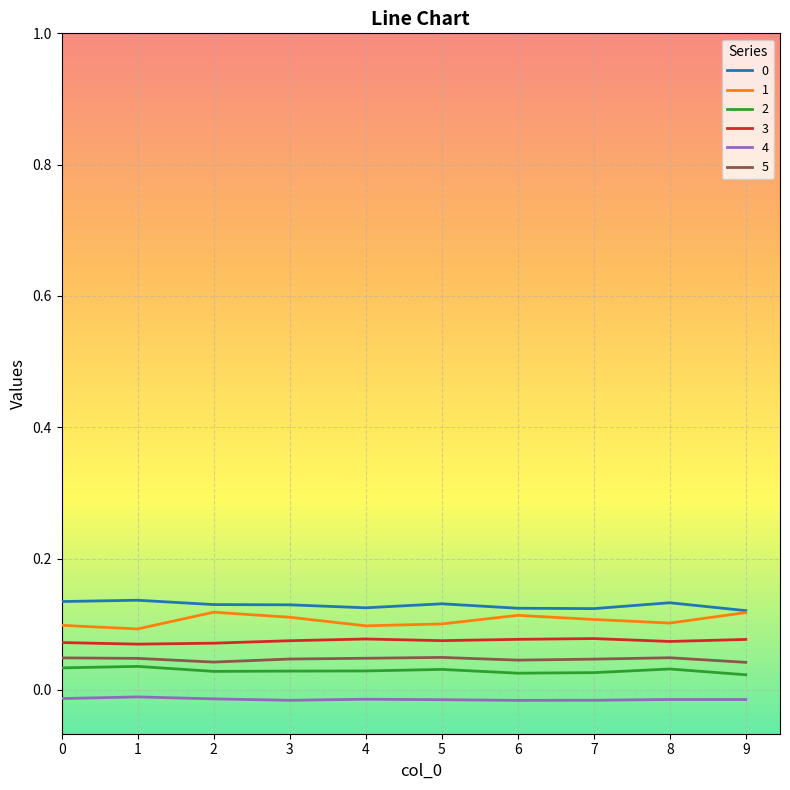

Is the value of 2 at 7 greater than the value of 1 at 0?

No